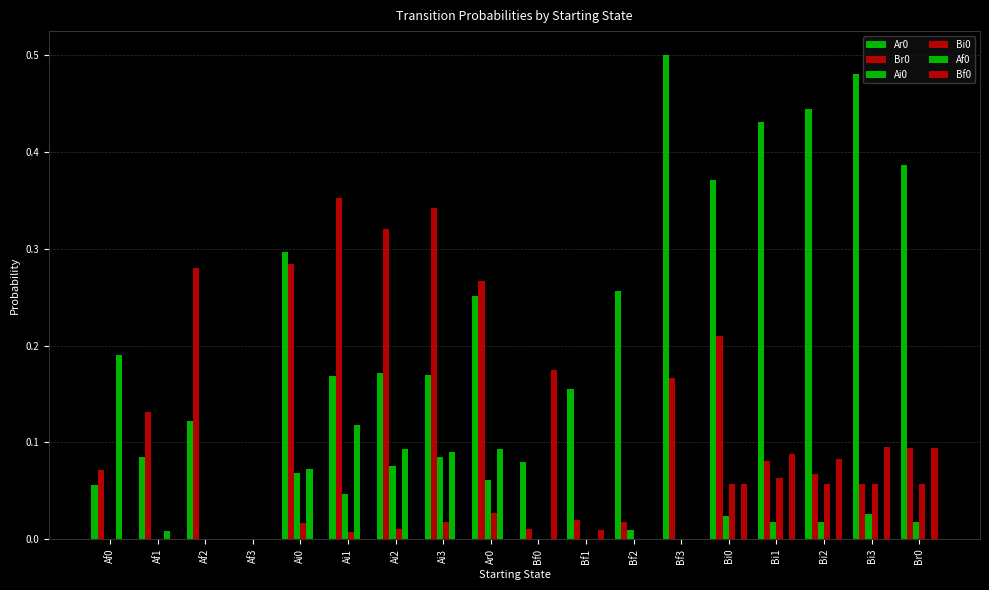

Which category has the highest value across all series?

Bf3